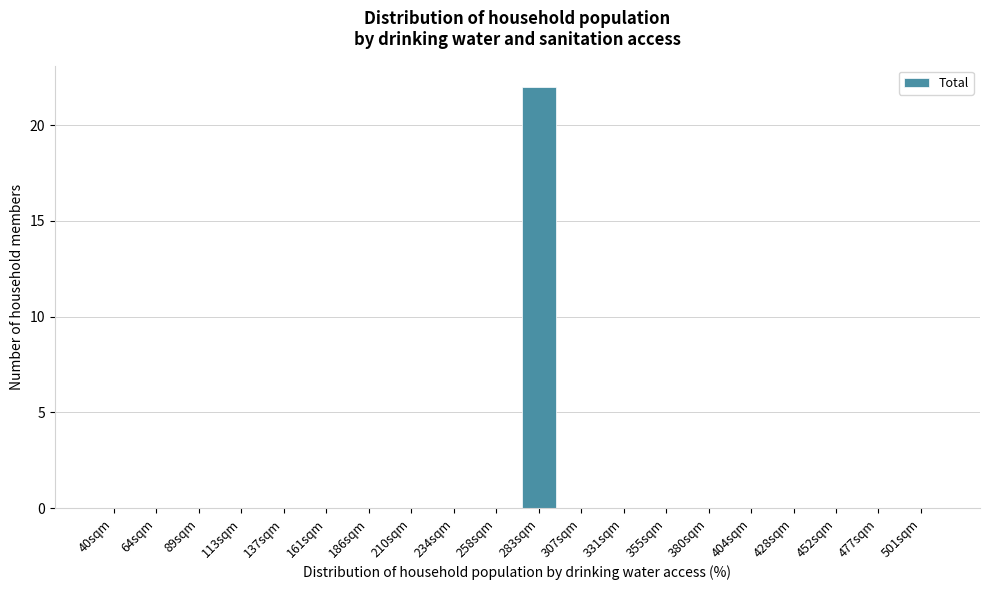

Reading left to right, what are all the values shown in this chart?

40sqm=0	64sqm=0	89sqm=0	113sqm=0	137sqm=0	161sqm=0	186sqm=0	210sqm=0	234sqm=0	258sqm=0	283sqm=22	307sqm=0	331sqm=0	355sqm=0	380sqm=0	404sqm=0	428sqm=0	452sqm=0	477sqm=0	501sqm=0